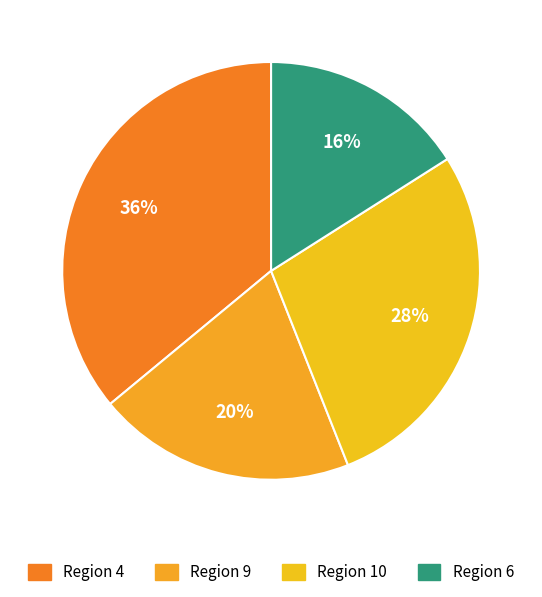

How many slices are in this pie chart?

4